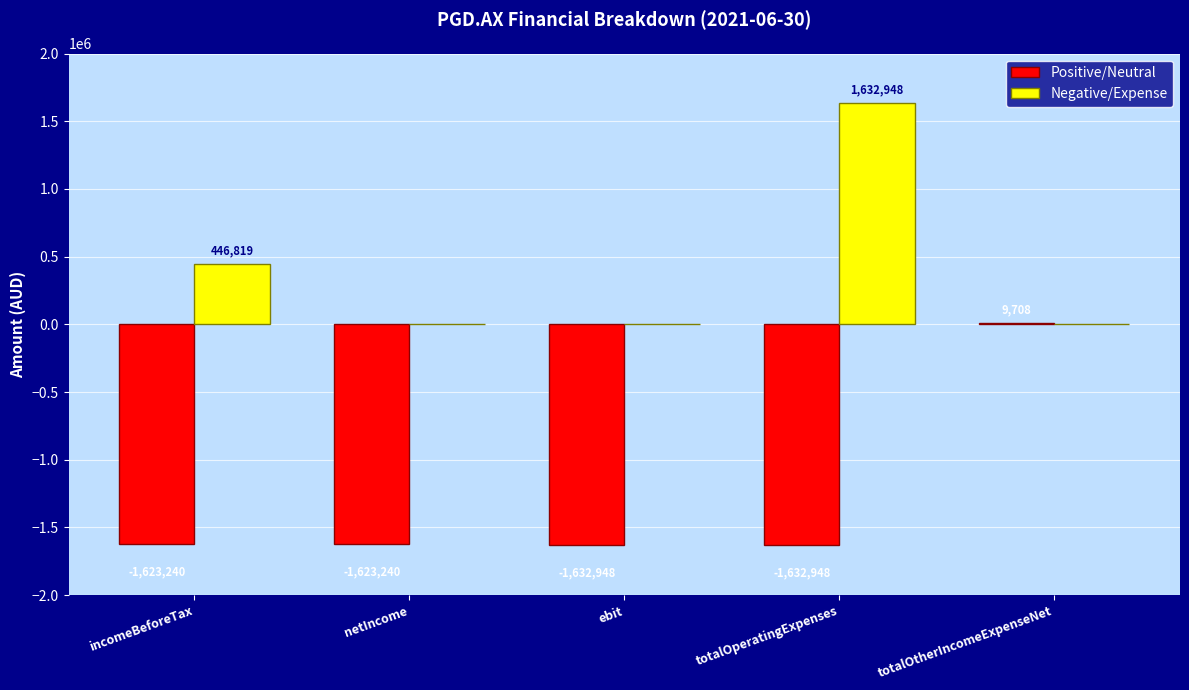

Which category has the highest value in the Positive/Neutral series?

totalOtherIncomeExpenseNet